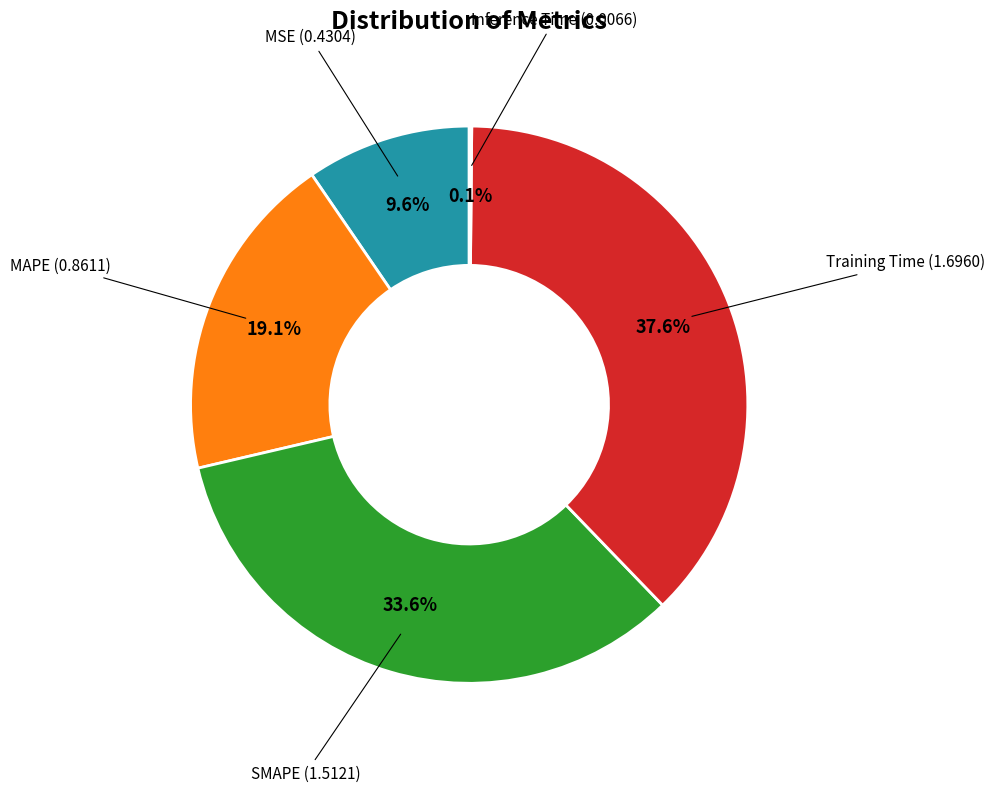

Does any single category account for the majority?

No